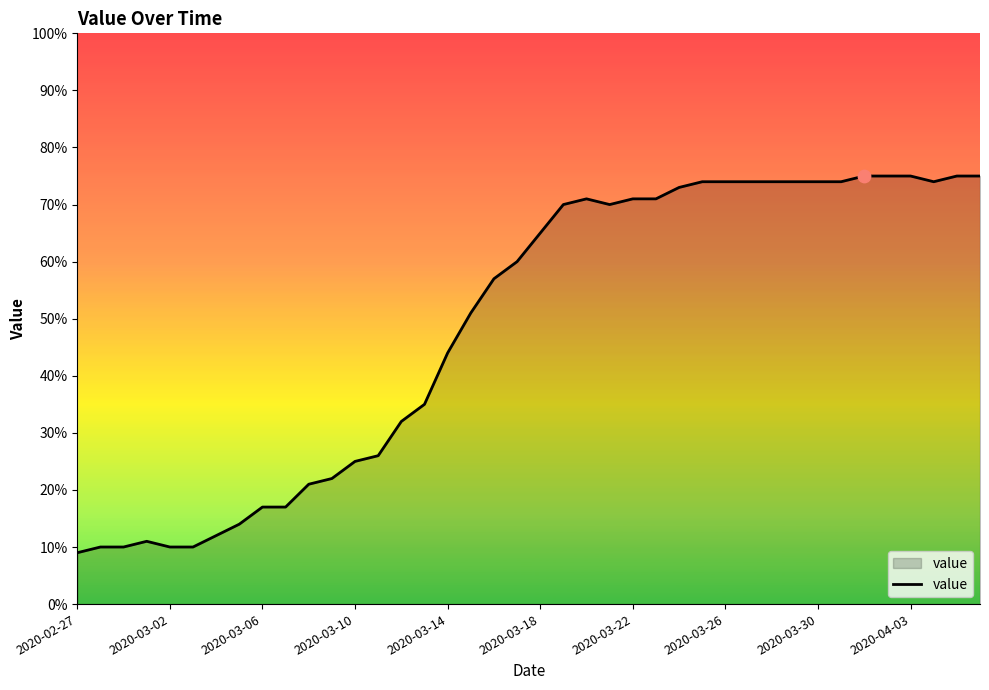

What is the difference between the maximum and minimum values?

66